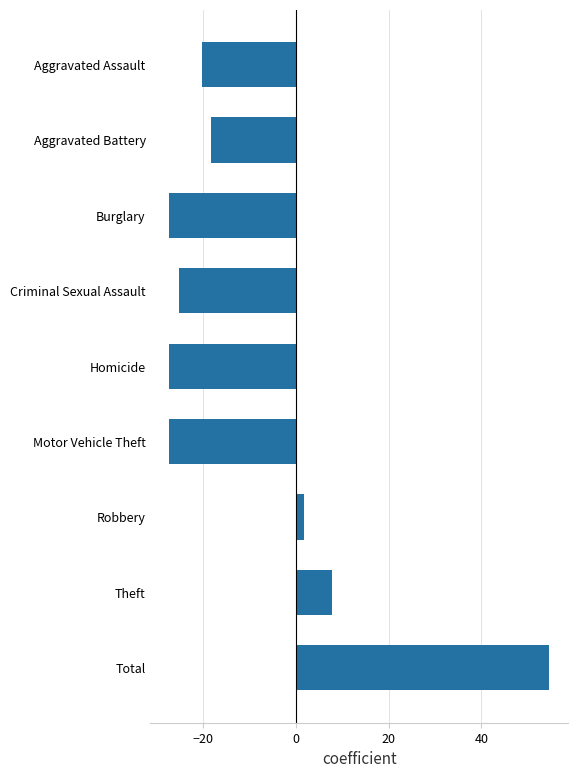

Does the chart contain any negative values?

Yes